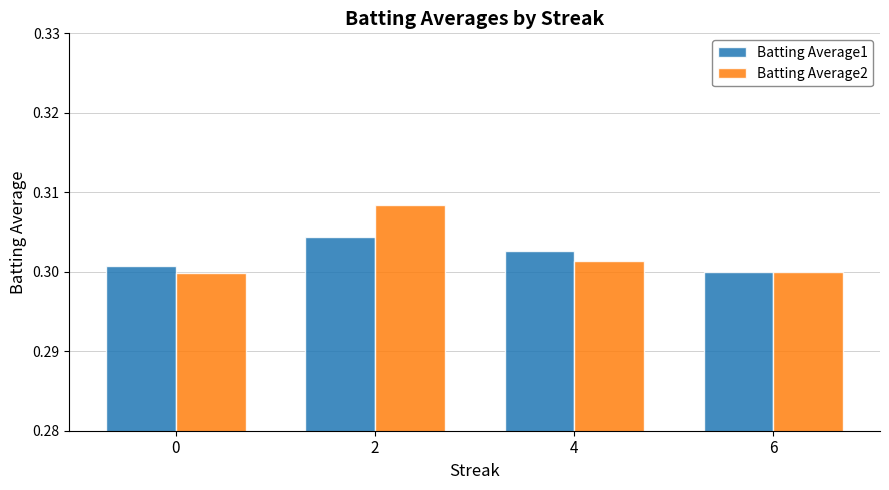

List the series in order of their peak value, lowest first.

Batting Average1, Batting Average2